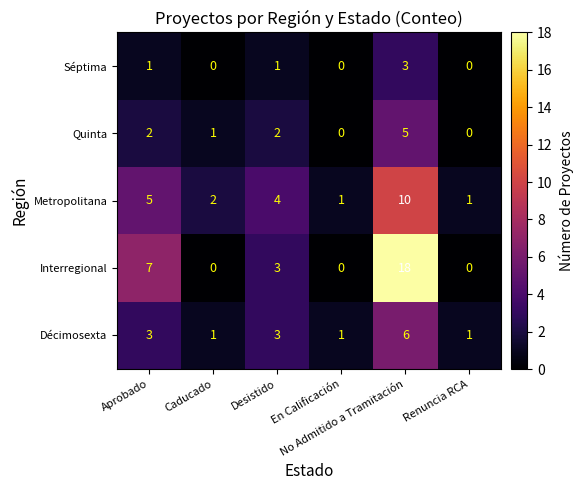

How many data points does each series have?

6